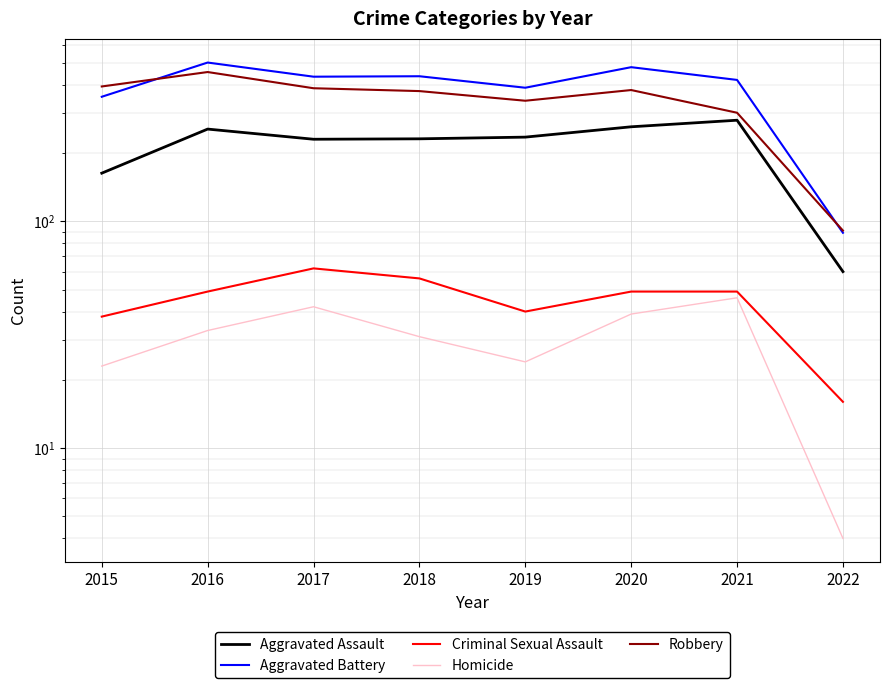

Between 2021 and 2022, which series saw the biggest shift?

Aggravated Battery